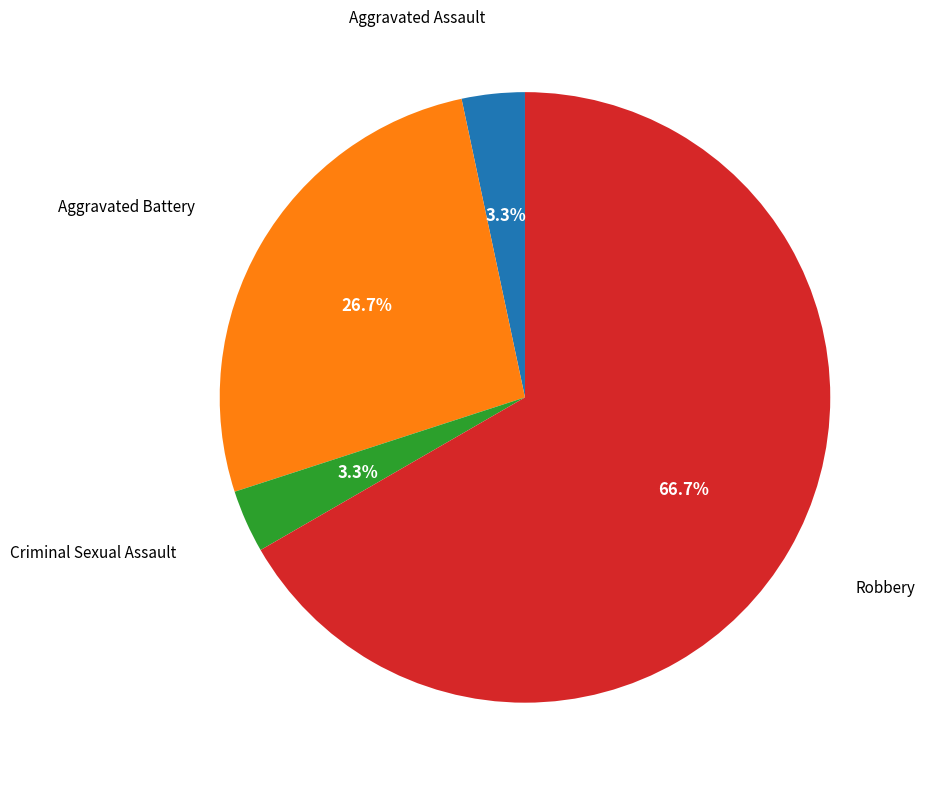

Is there any slice that represents more than half of the pie?

Yes